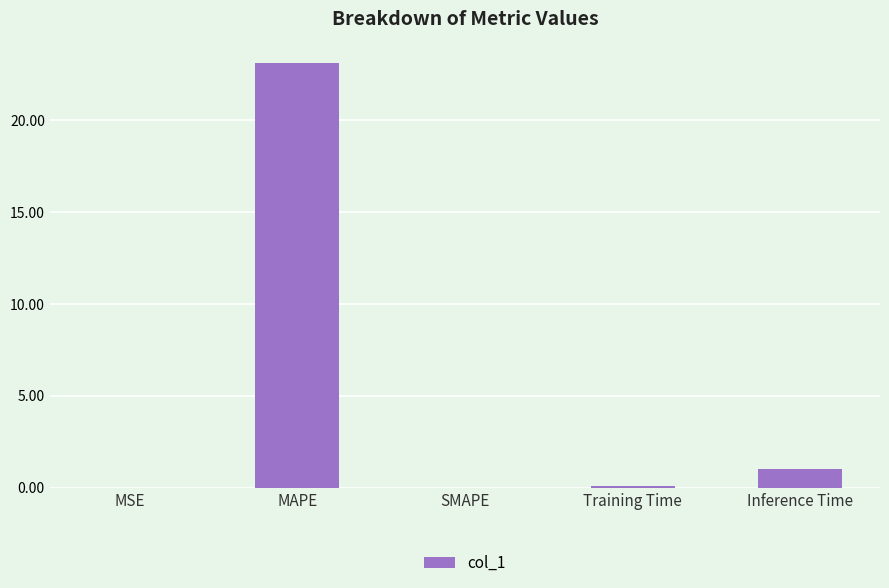

What is the sum of the values at Training Time and MAPE?

23.2